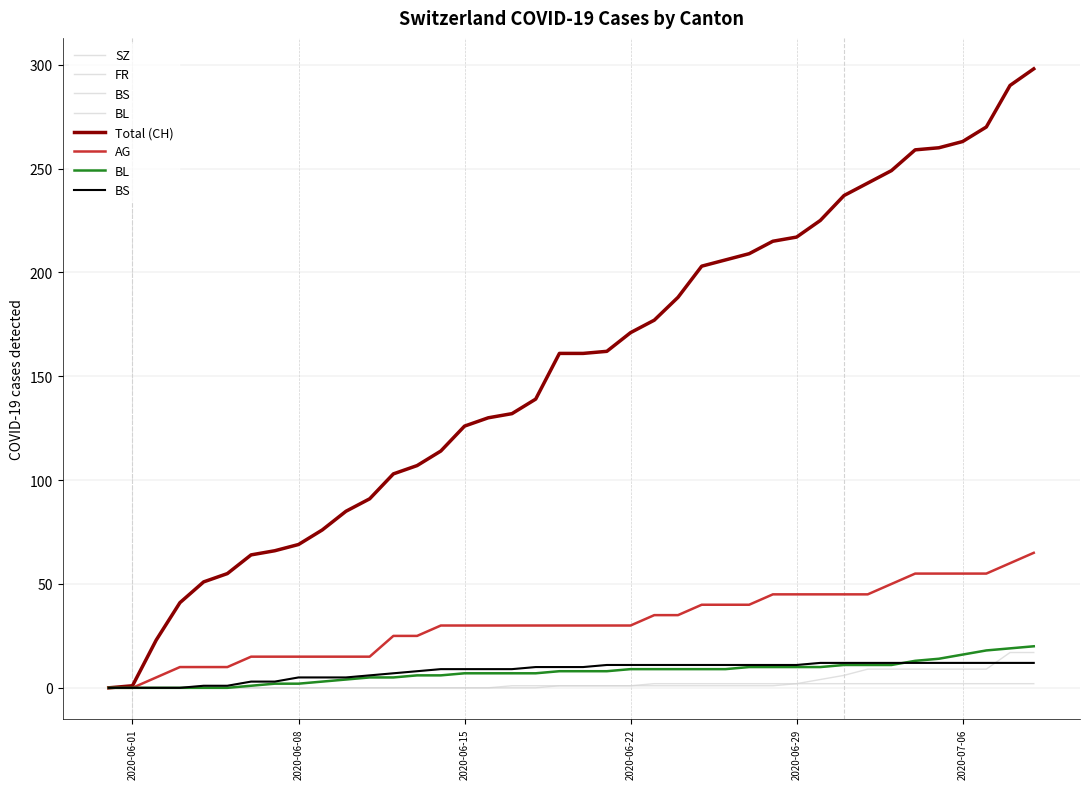

What is the value of the SZ point at the 26th from the left?

1